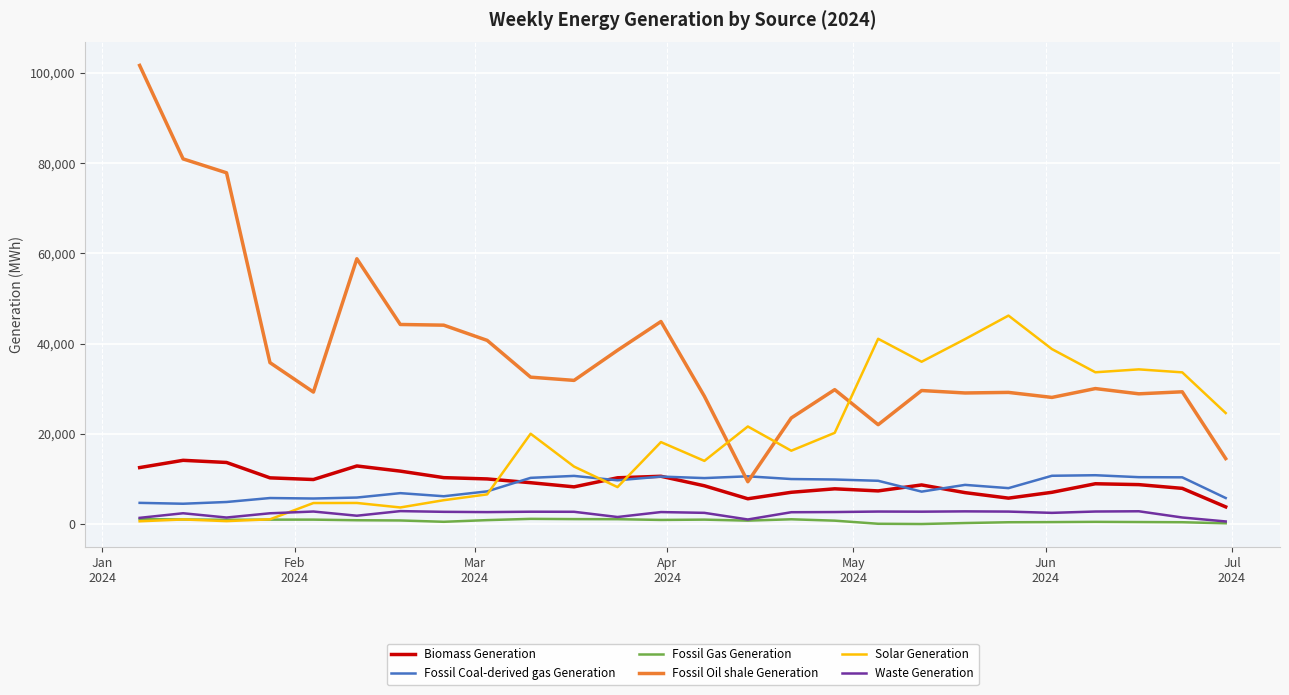

What is the difference between the second highest and minimum values in the Waste Generation series?

2257